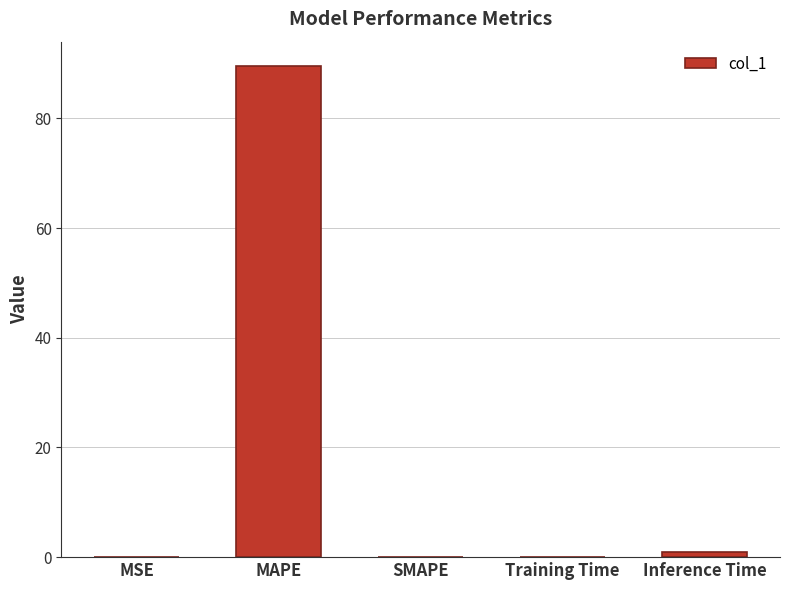

What is the change in value from MAPE to SMAPE?

-89.5